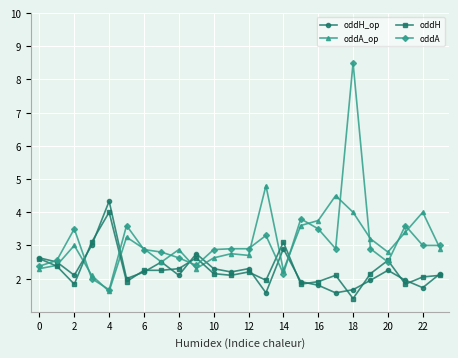

Which series has the widest spread of values?

oddA